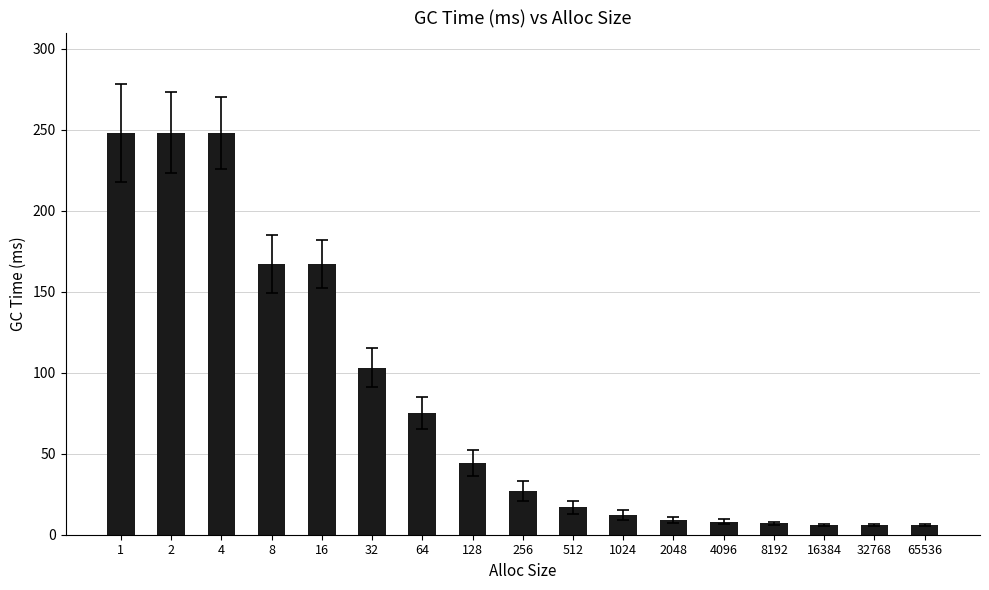

What is the average value?

82